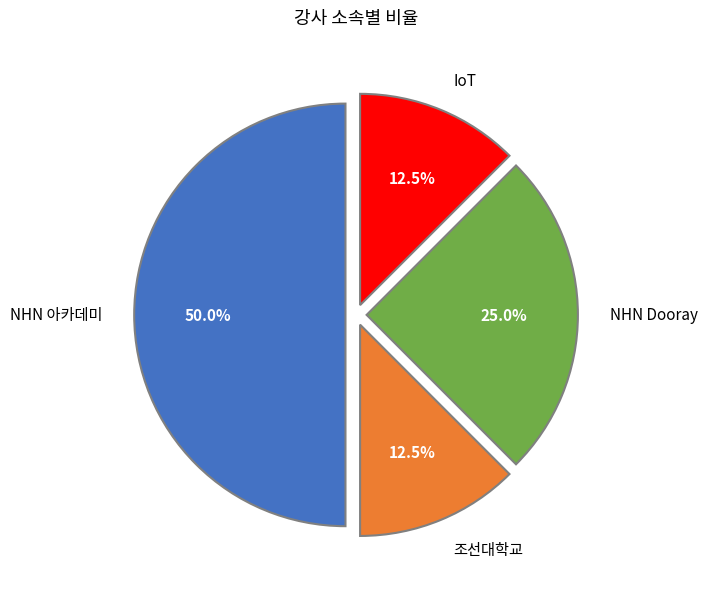

Count the number of slices in the pie.

4